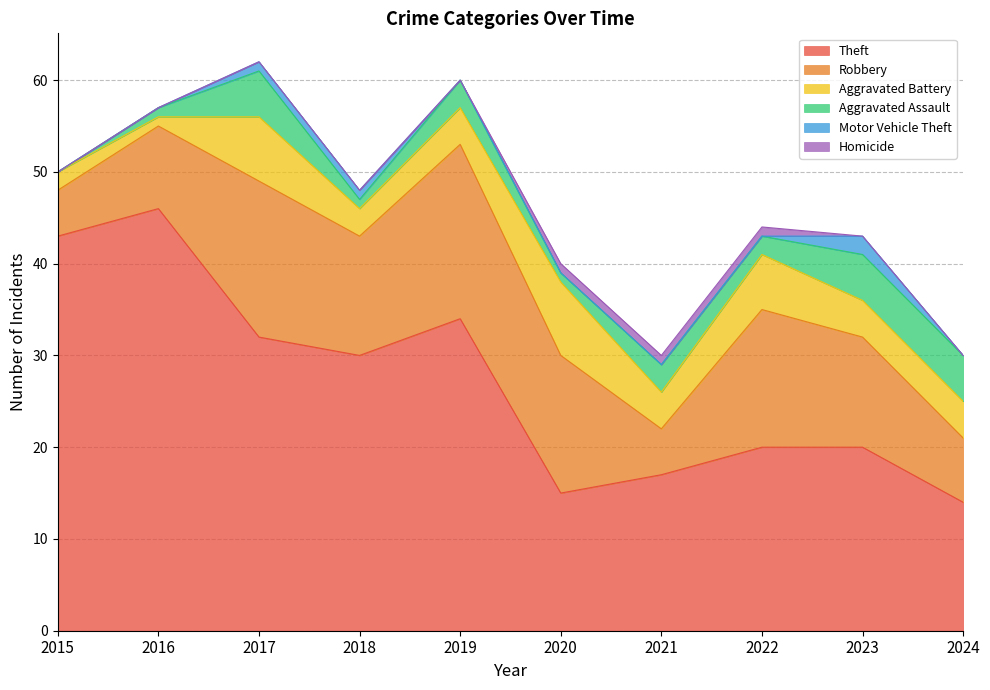

The value of Robbery at 2020 is 24. True or false?

False